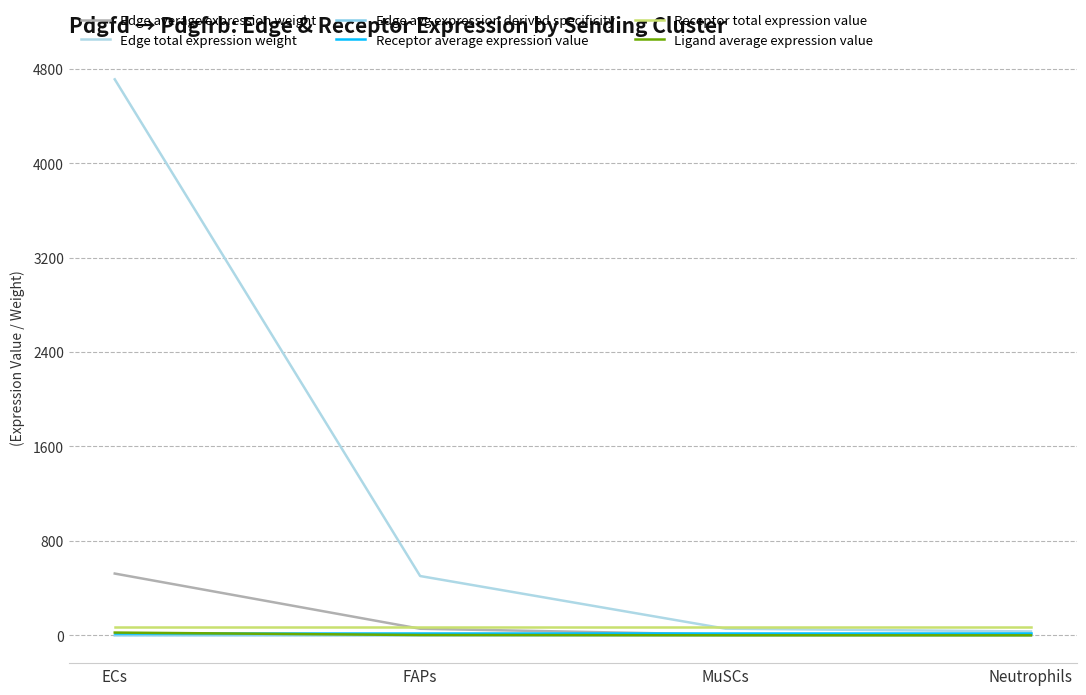

How many lines are shown in the chart?

6